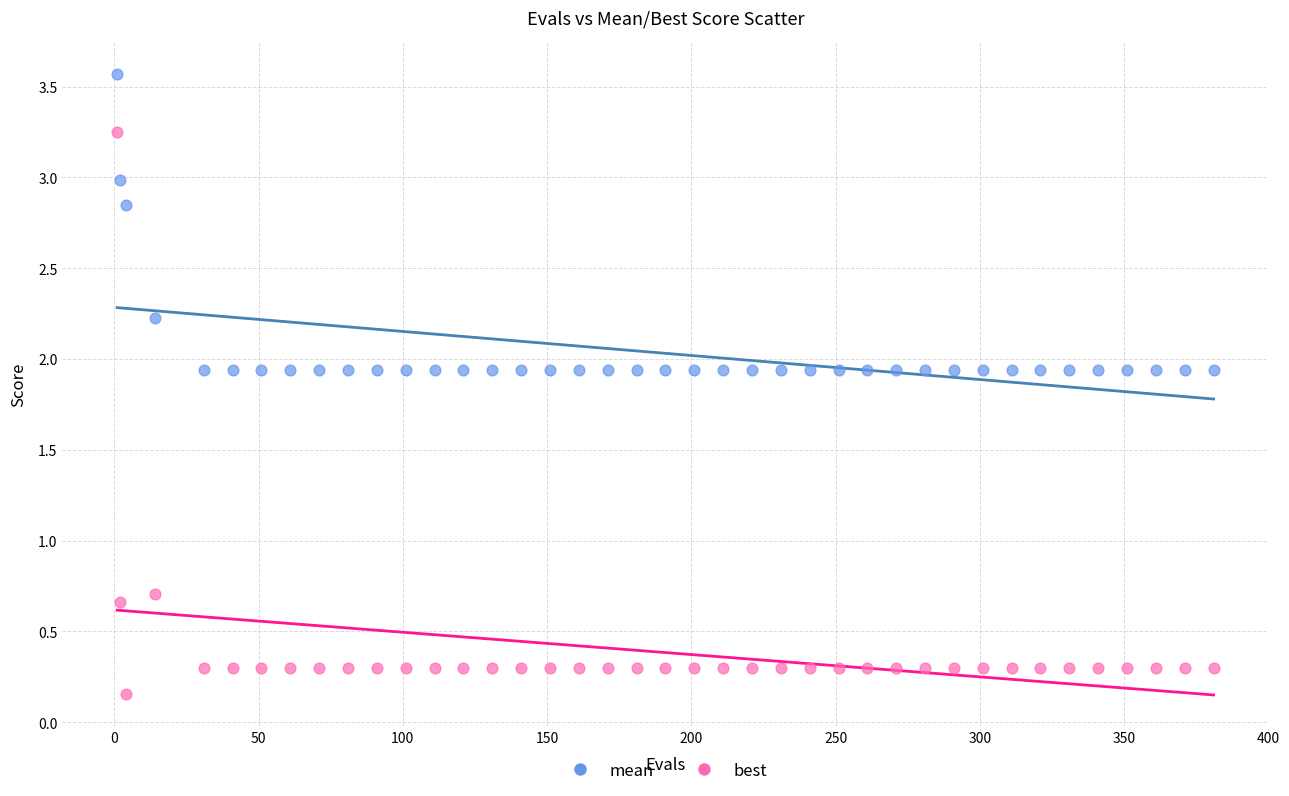

Which series has the widest spread of Y values?

best